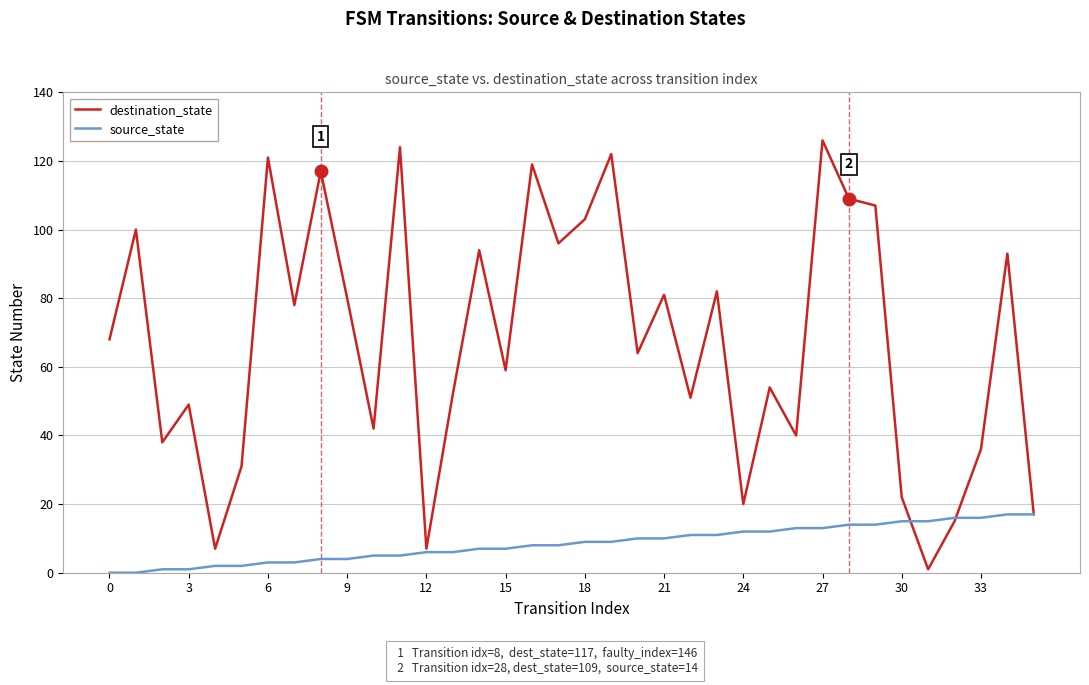

Which series has the largest total across all categories?

destination_state